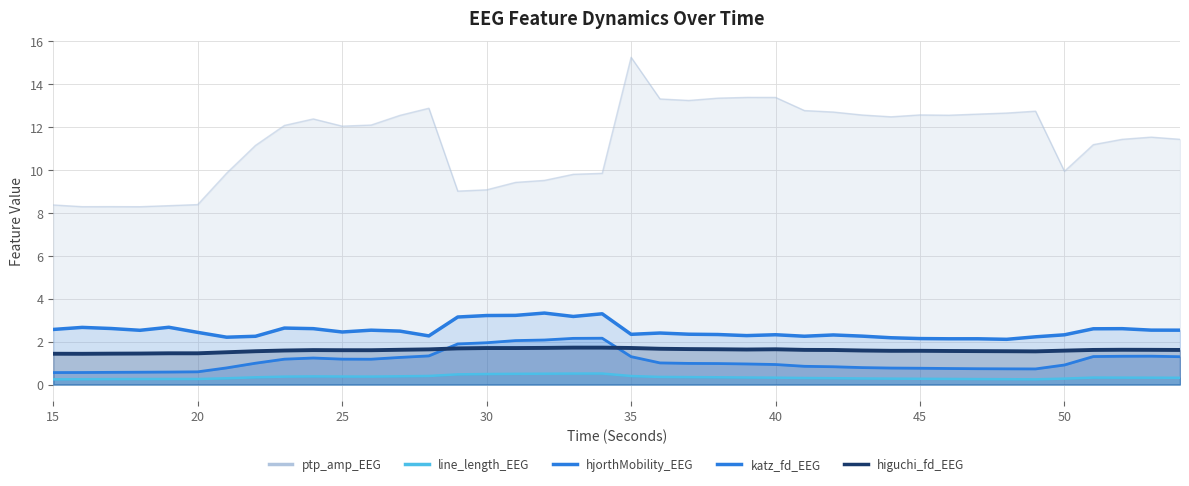

Between 22 and 44, which series saw the biggest shift?

ptp_amp_EEG